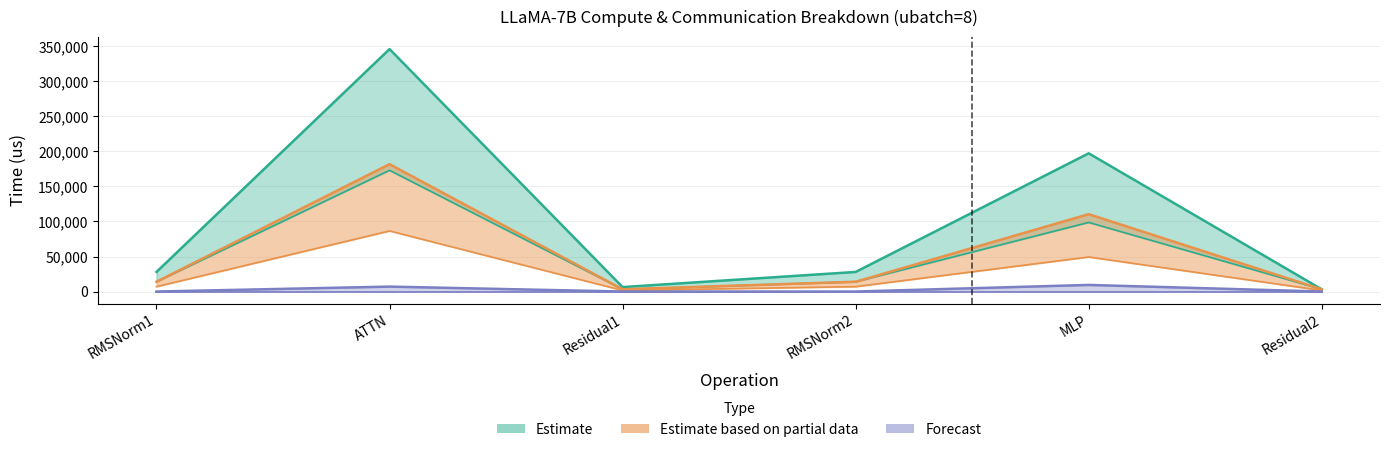

What position from the right is RMSNorm1?

6